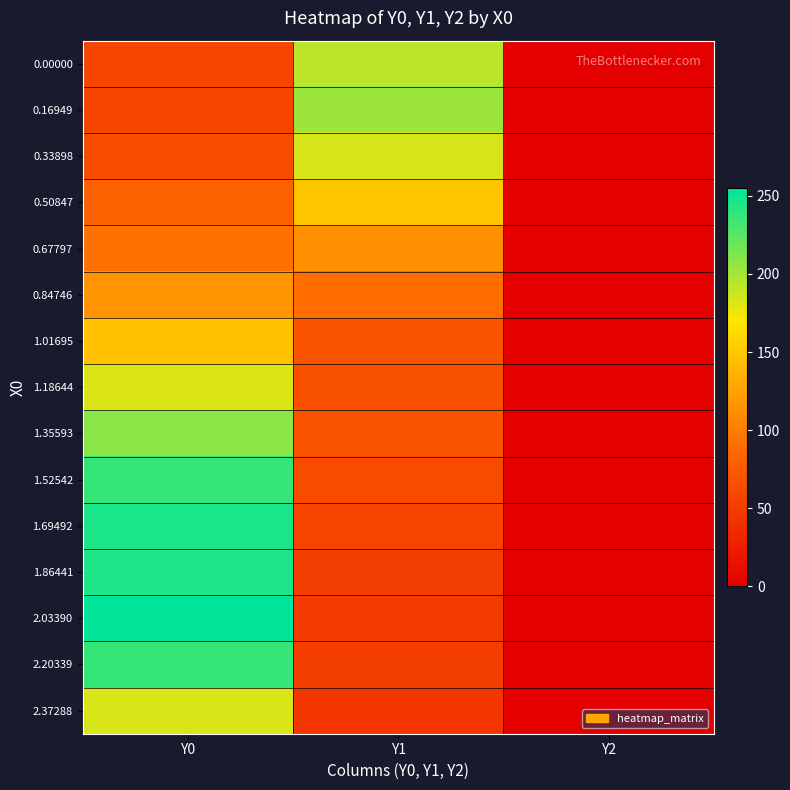

What is the difference between the highest and lowest values at Y1?

158.0